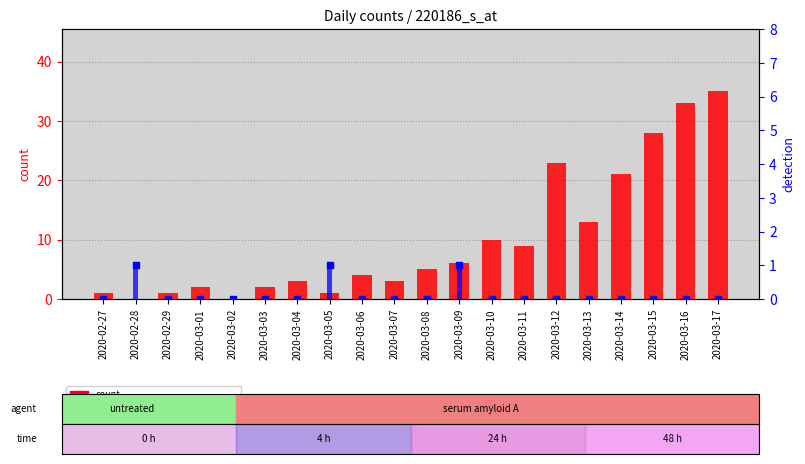

At which category is the sum across all series the highest?

2020-03-17